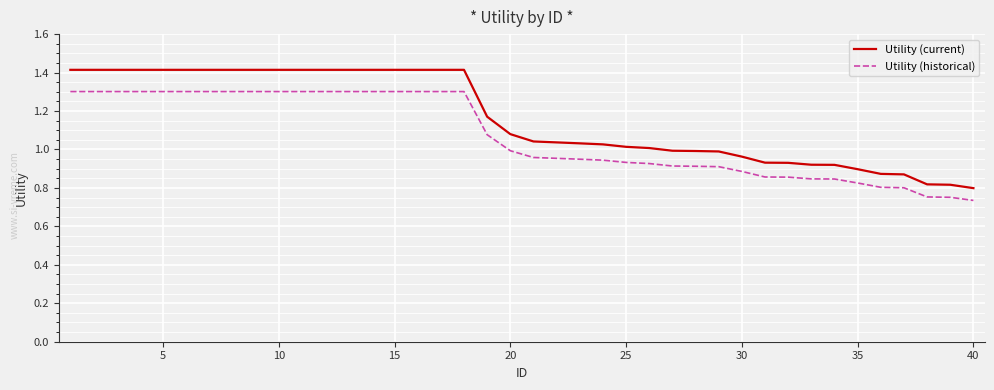

List the series in order of their peak value, lowest first.

Utility (historical), Utility (current)